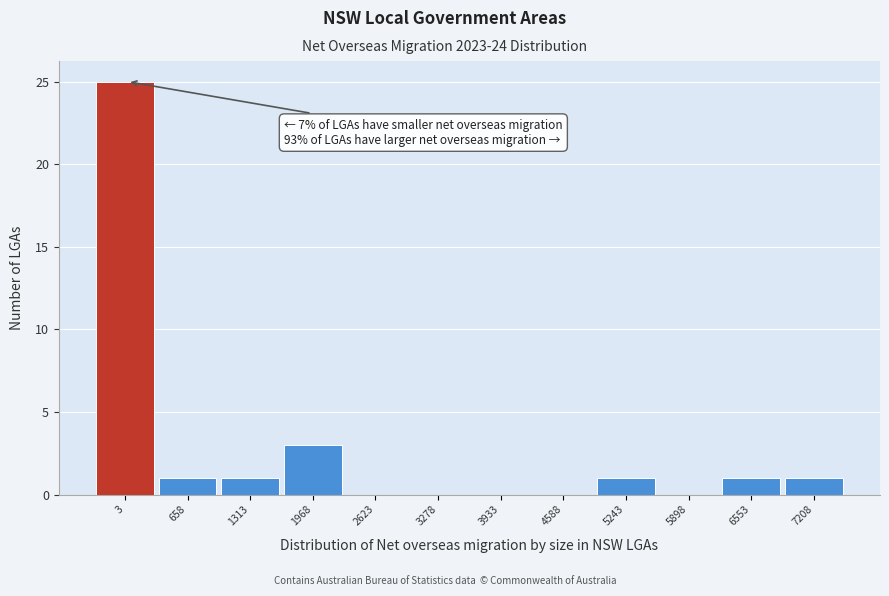

Reading left to right, transcribe all the data shown in this chart.

3=25	658=1	1313=1	1968=3	2623=0	3278=0	3933=0	4588=0	5243=1	5898=0	6553=1	7208=1